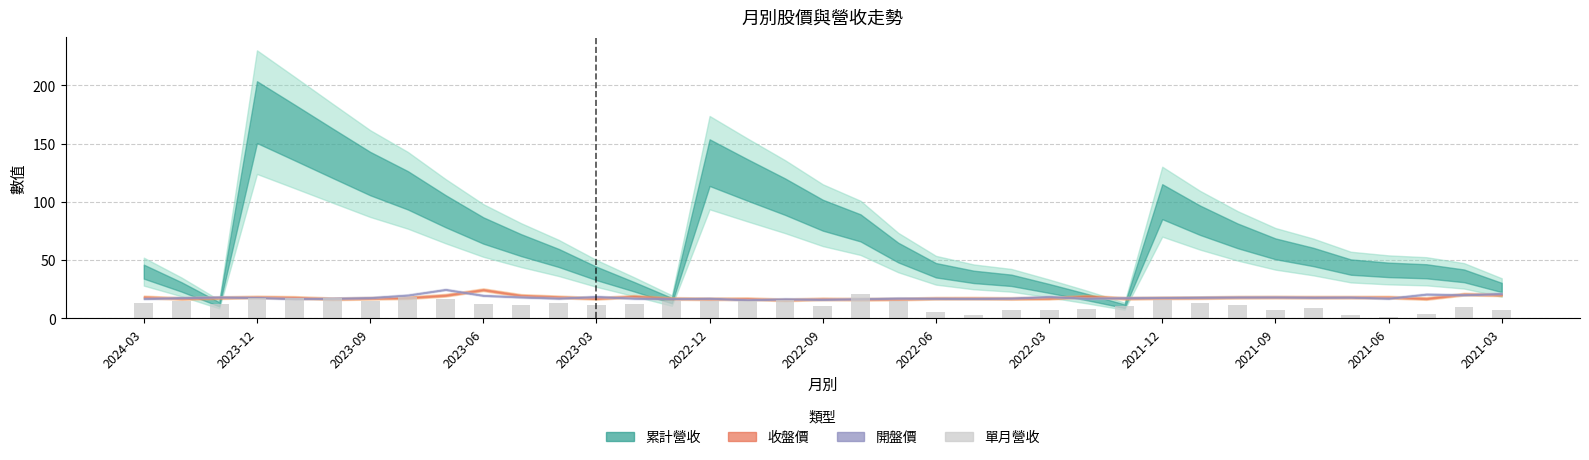

What is the difference between the second highest and second lowest values?

15.5